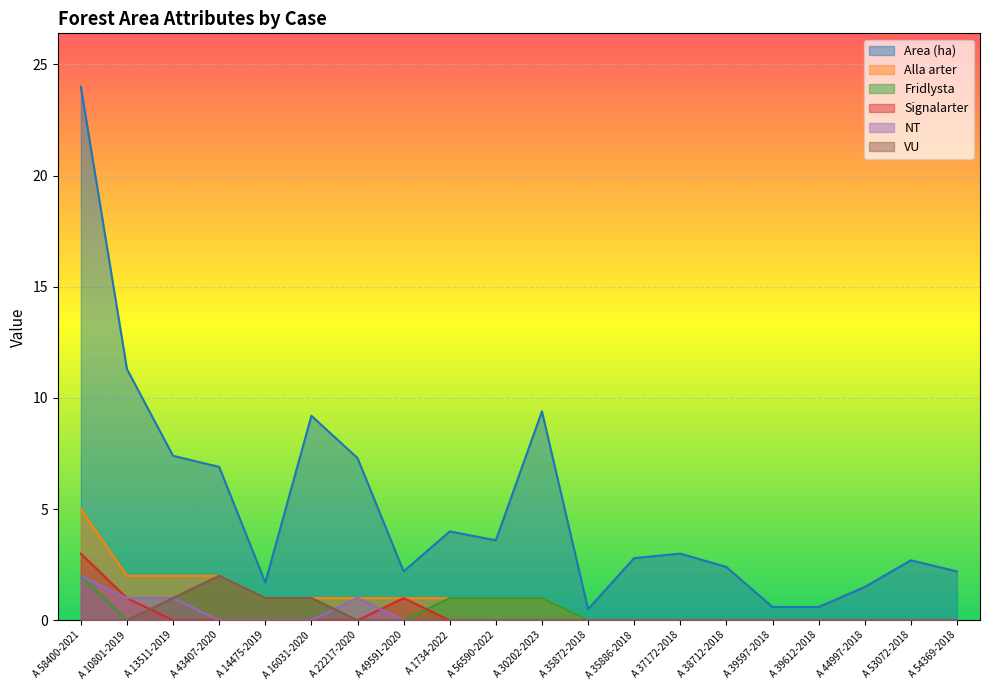

The value of VU at A 35872-2018 is 1.1. True or false?

False